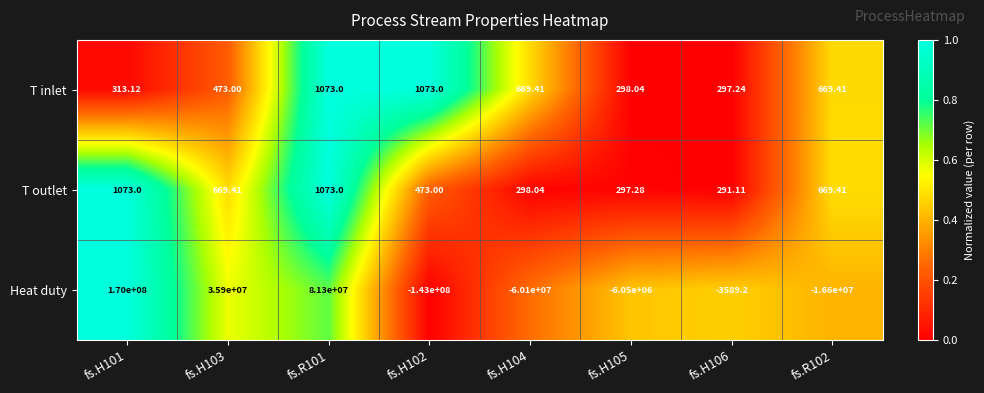

What is the maximum value shown in the chart?

170000000.0